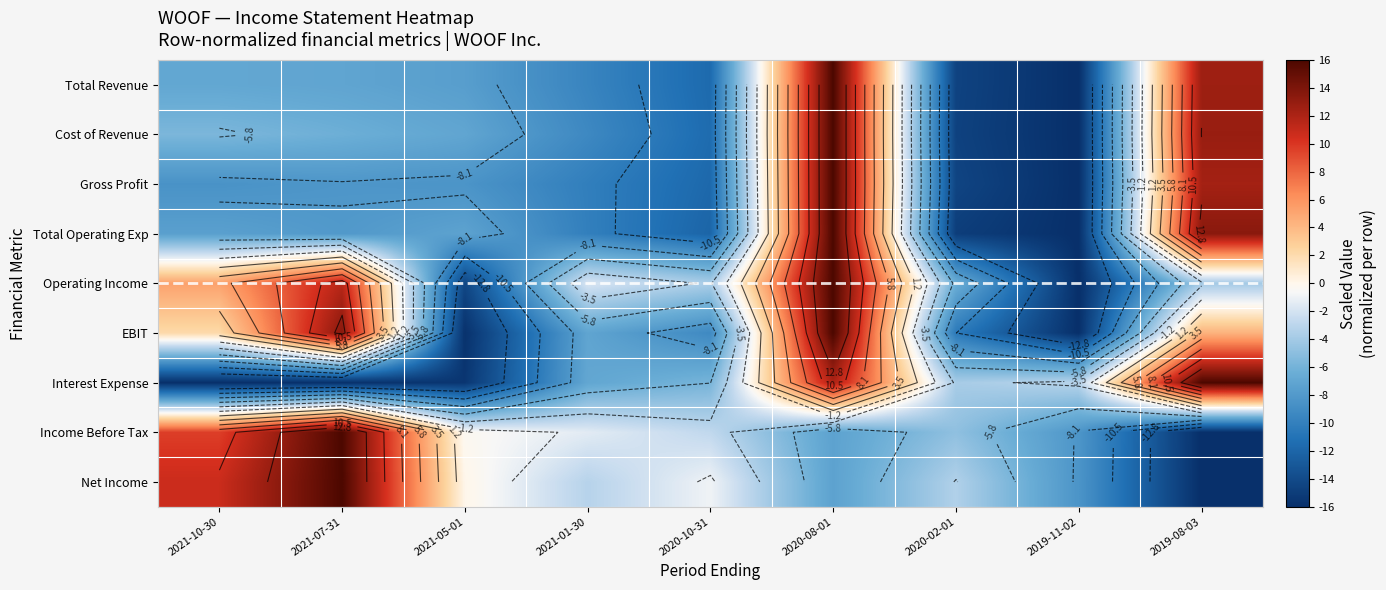

What is the total value across all series at 2019-08-03?

35.7